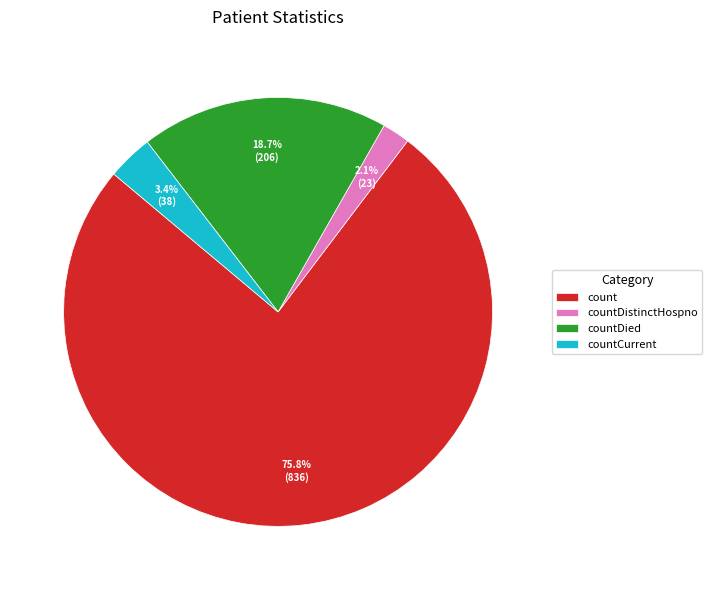

Which has a higher value, count or countDistinctHospno?

count